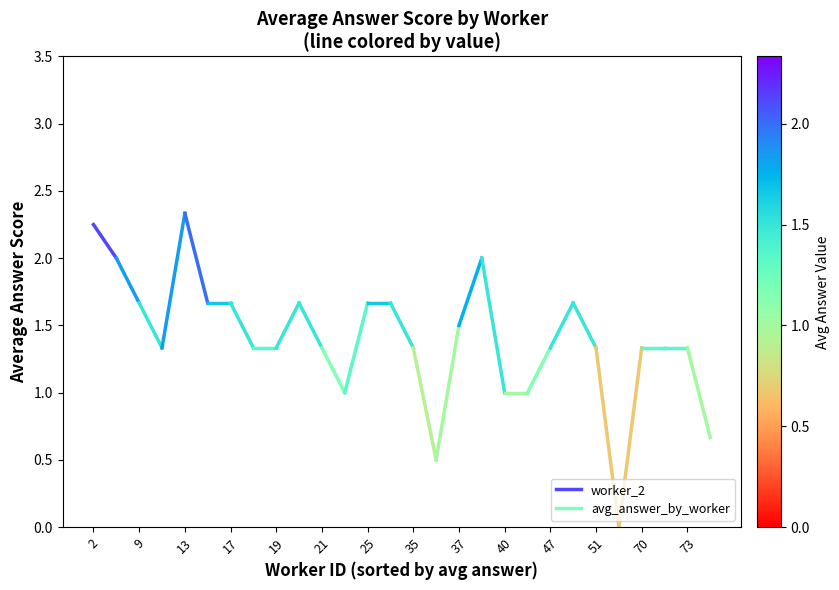

The chart shows a value of 3.5 at 2. True or false?

False